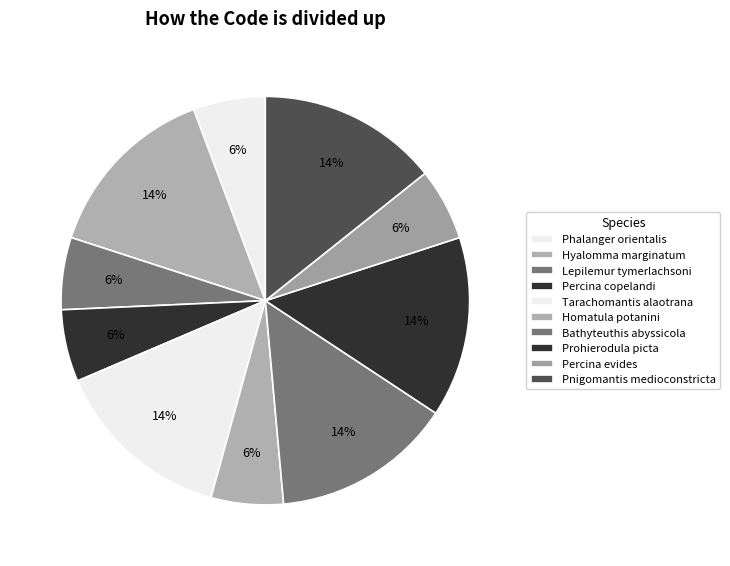

Is it true that Tarachomantis alaotrana is 21% of the pie?

False